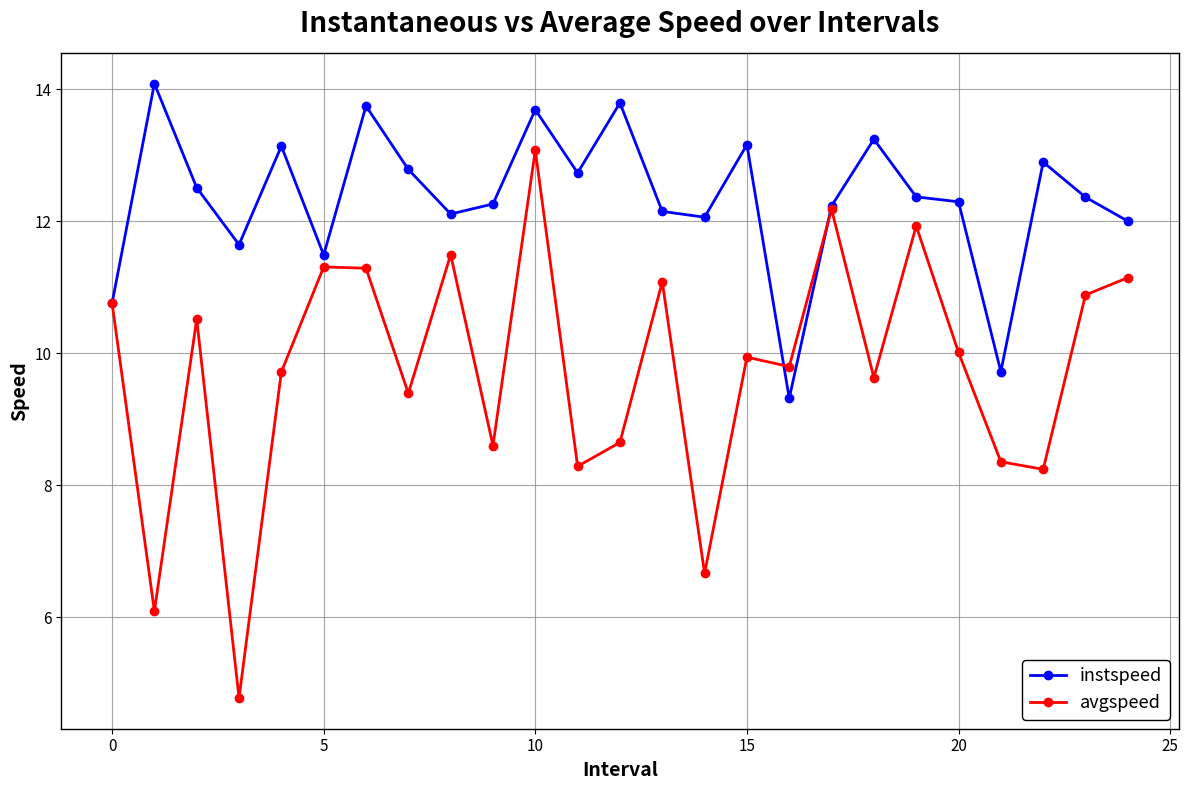

How many distinct data groups are displayed?

2